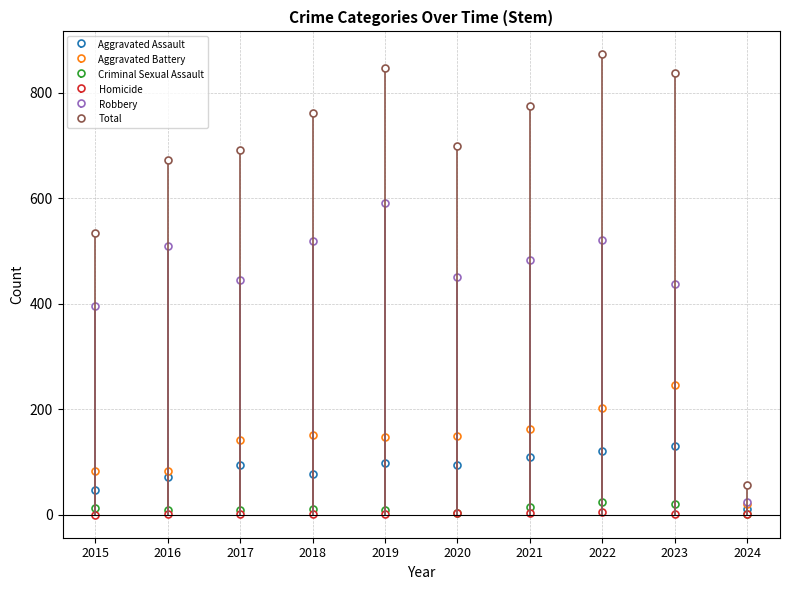

Which category has the highest value in the Aggravated Assault series?

2023